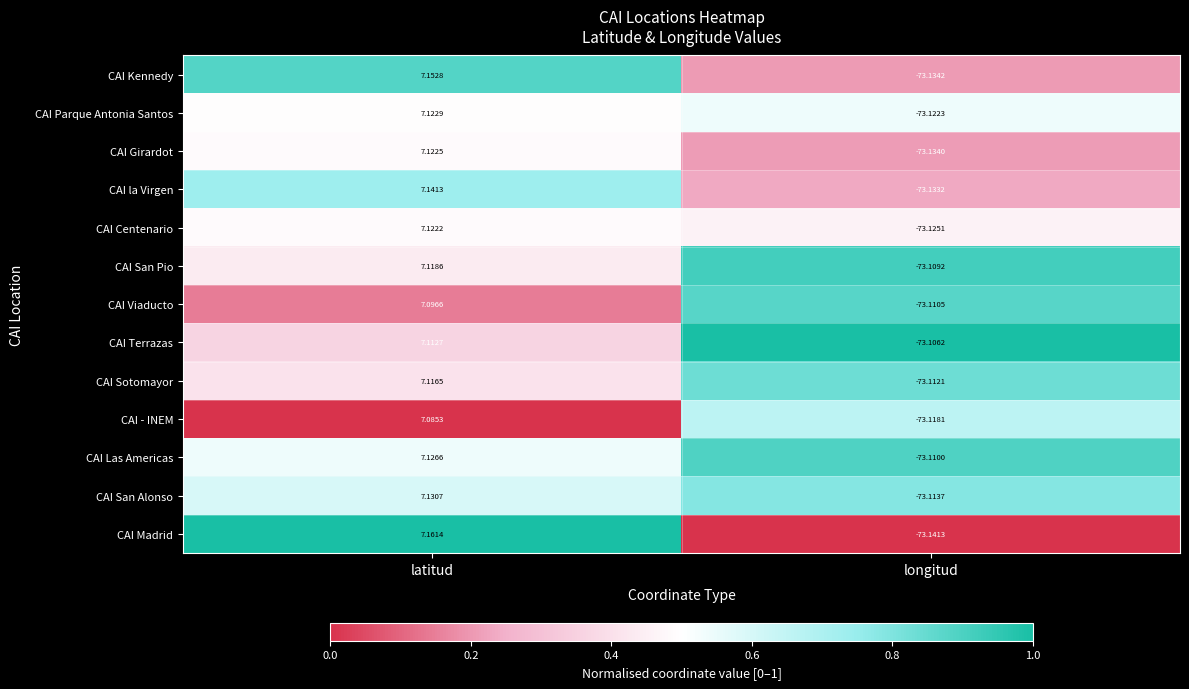

Which category has the lowest value across all series?

longitud